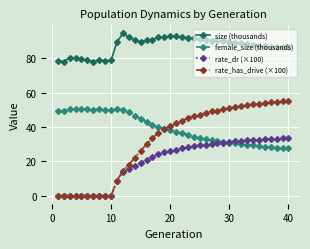

Rank the series by their maximum value, from lowest to highest.

rate_dr (×100), female_size (thousands), rate_has_drive (×100), size (thousands)